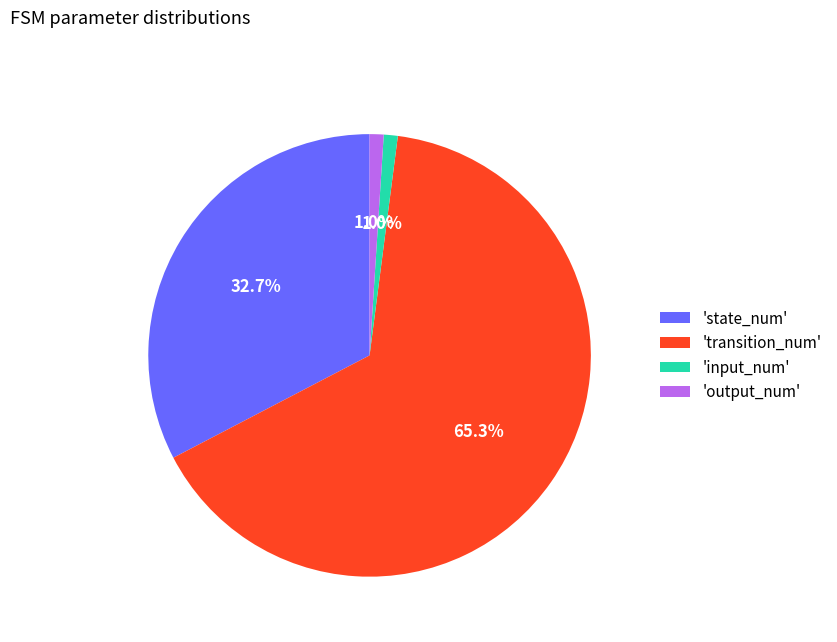

How much of the chart is everything except 'transition_num'?

34.7%